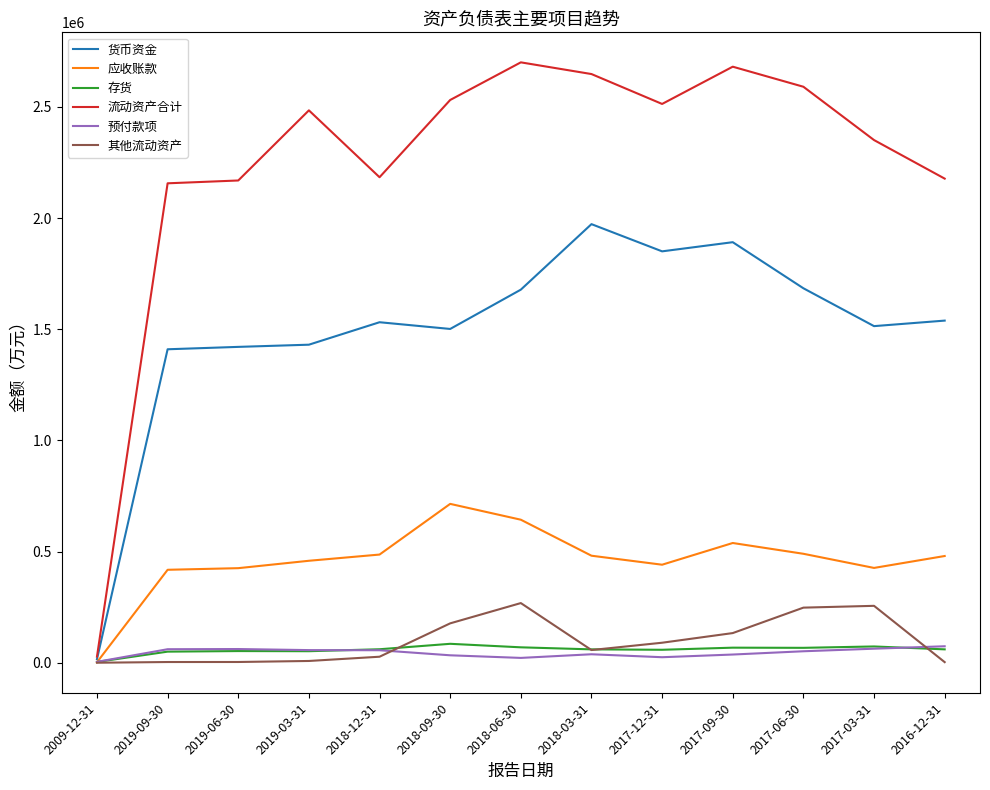

Which series has the widest spread of values?

流动资产合计